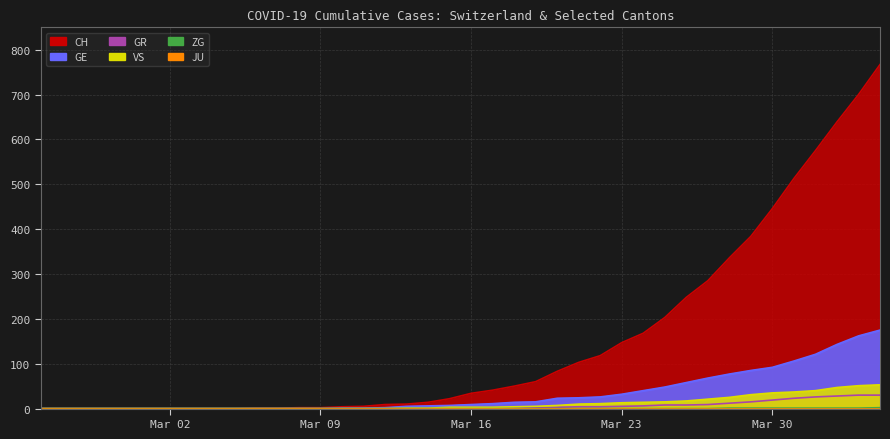

True or false: GE and ZG cross at least once.

False